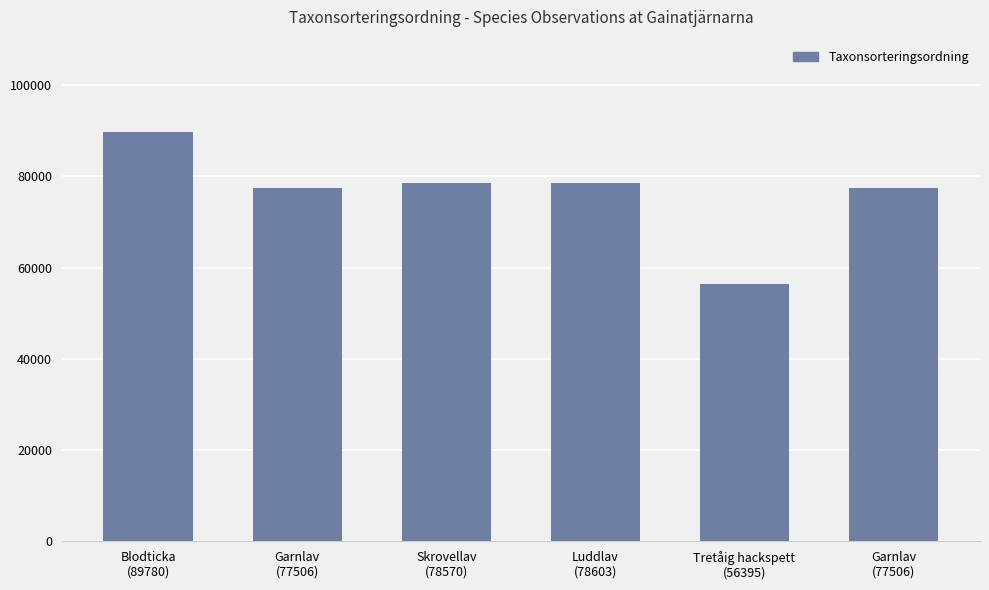

The chart shows a value of 17965 at Luddlav
(78603). True or false?

False